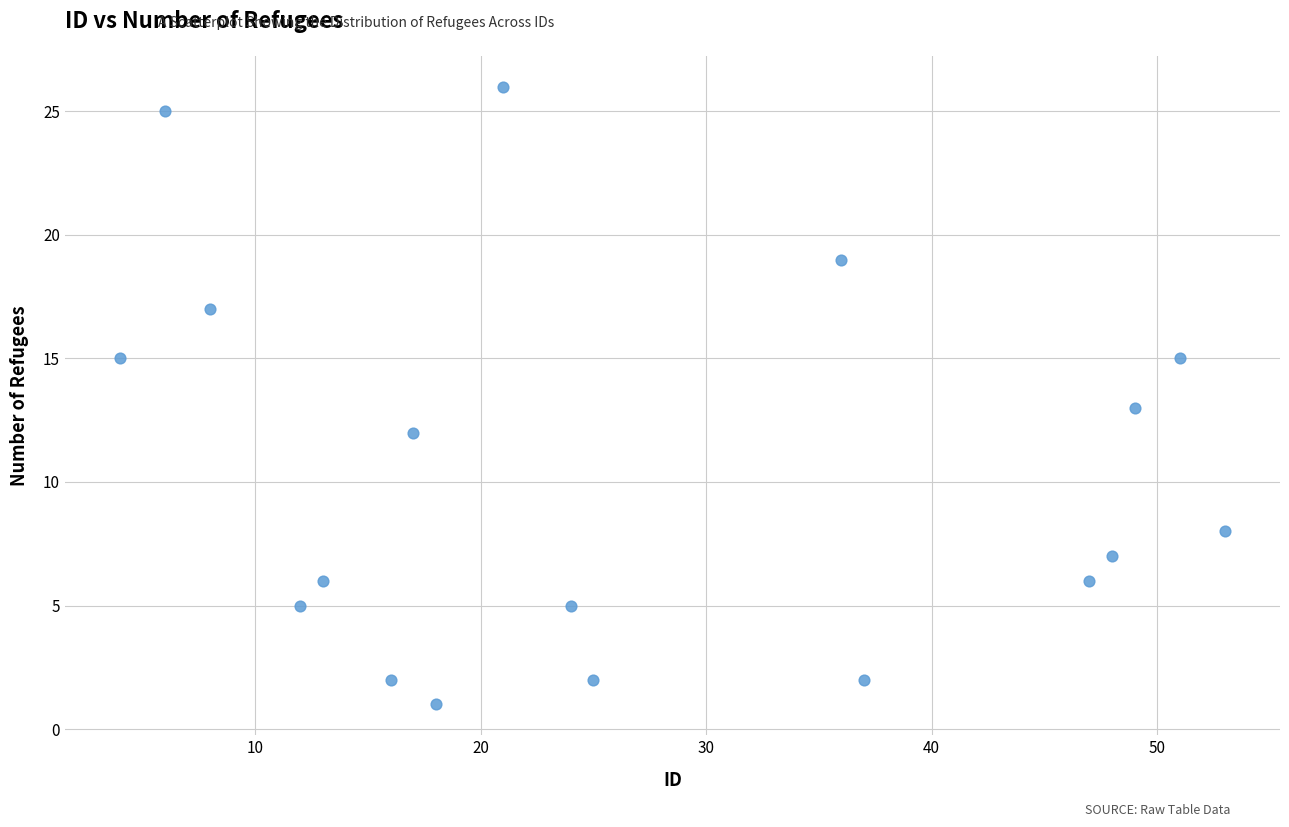

What is the range of Y values (max minus min)?

25